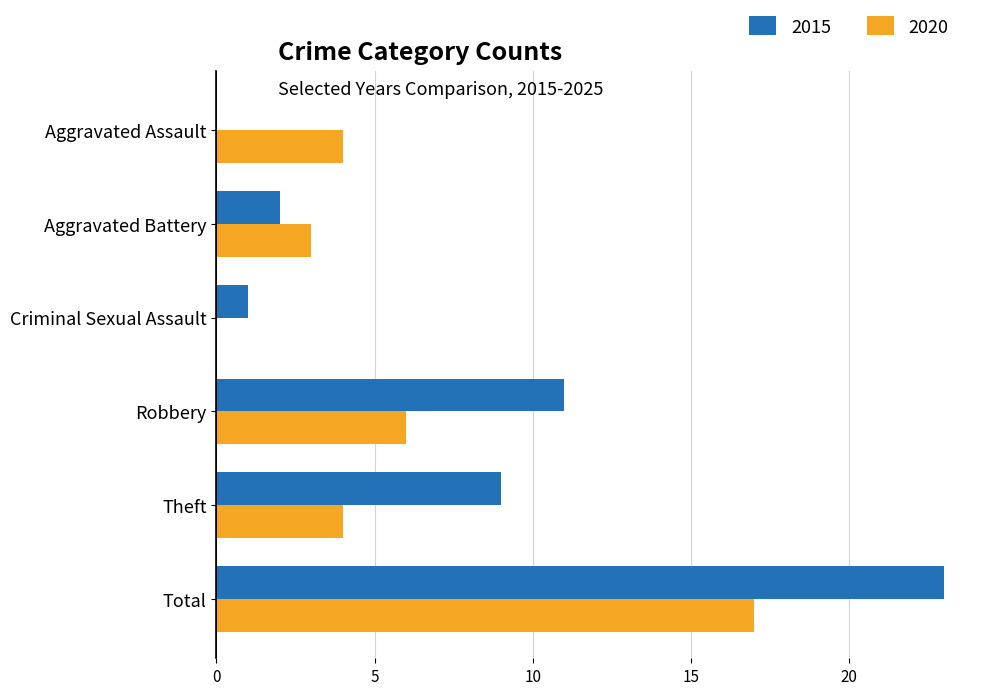

What value does the 2020 series have at Aggravated Battery?

3